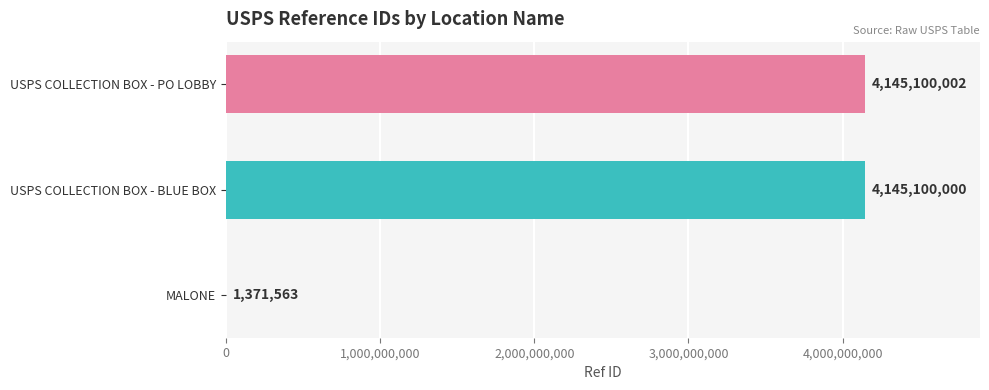

Between USPS COLLECTION BOX - BLUE BOX and USPS COLLECTION BOX - PO LOBBY, which is larger?

USPS COLLECTION BOX - PO LOBBY